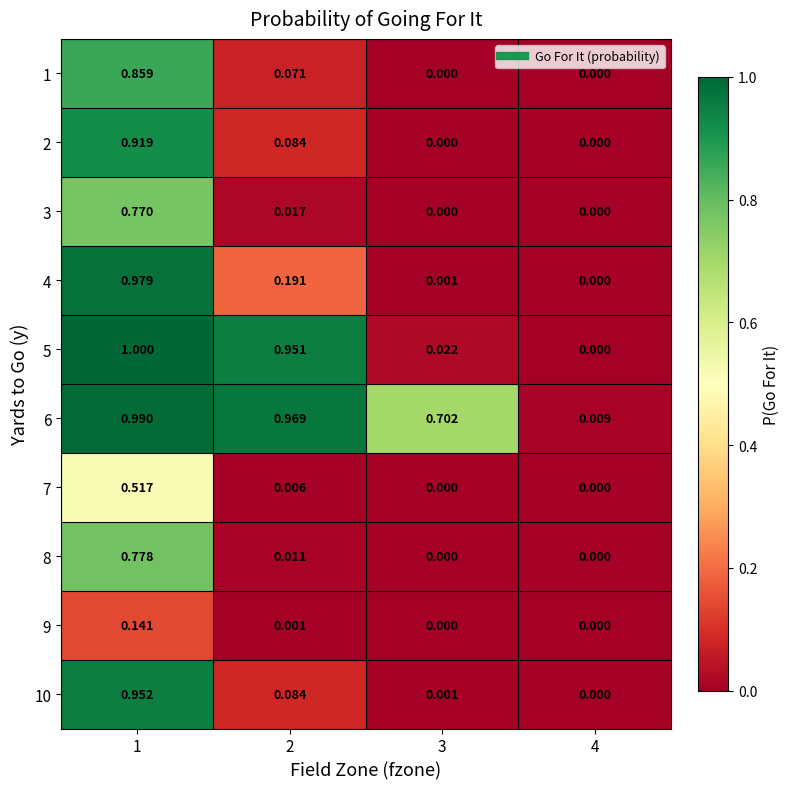

Which series has the largest total across all categories?

6